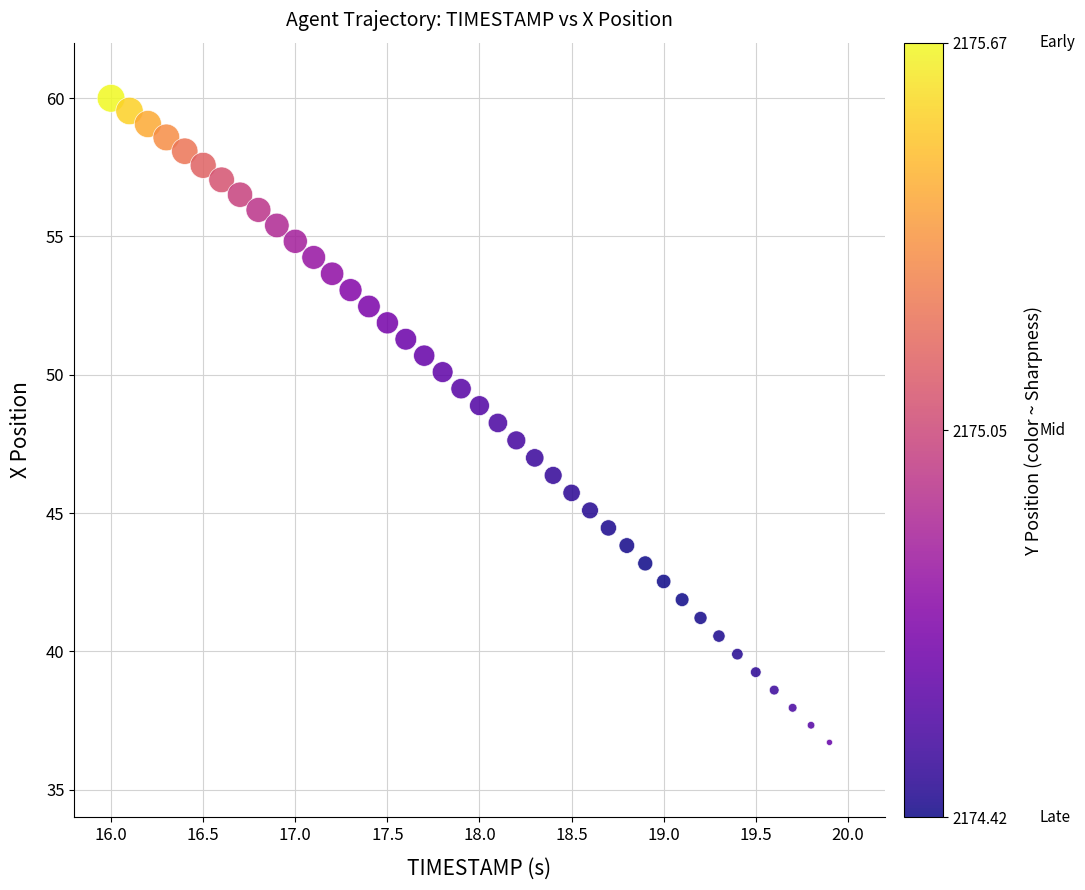

What is the range of X values (max minus min)?

3.9